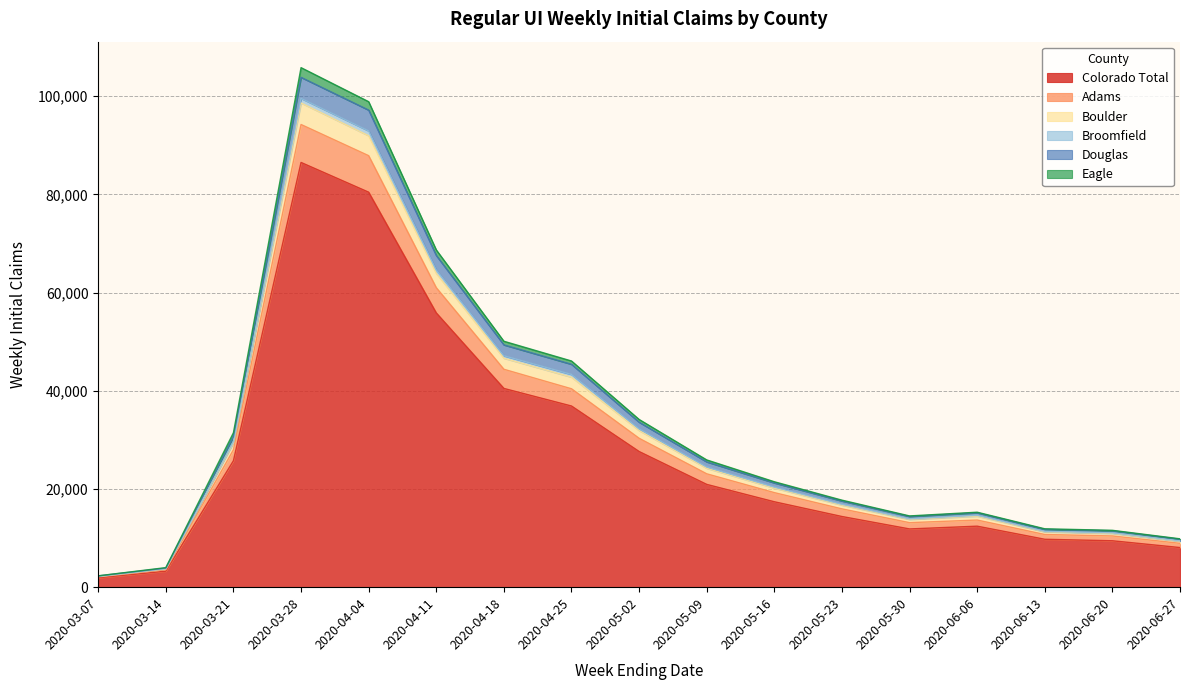

At which label does Broomfield first exceed 20383?

2020-03-21